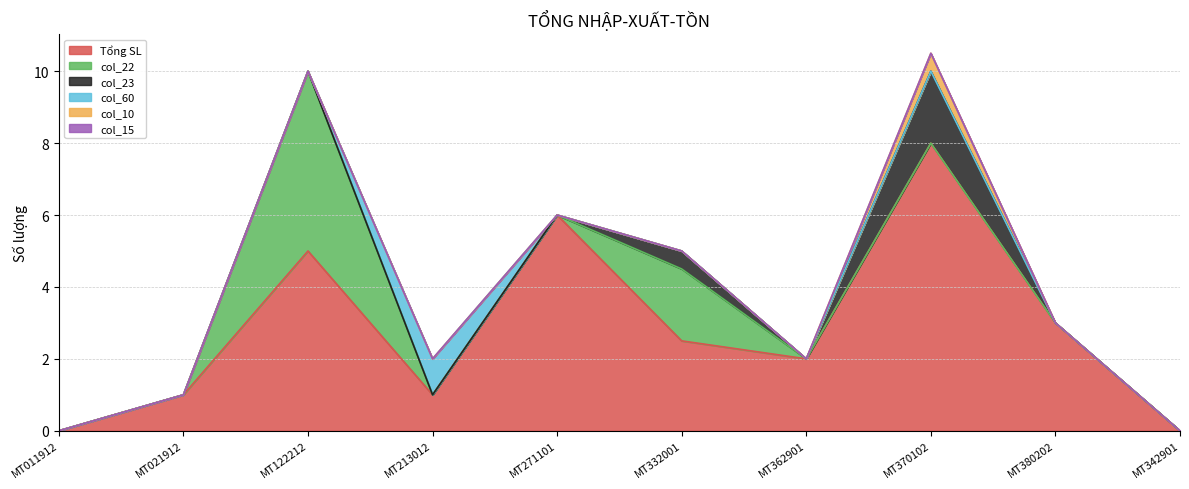

Where is col_22 nearest to the value 0?

MT011912